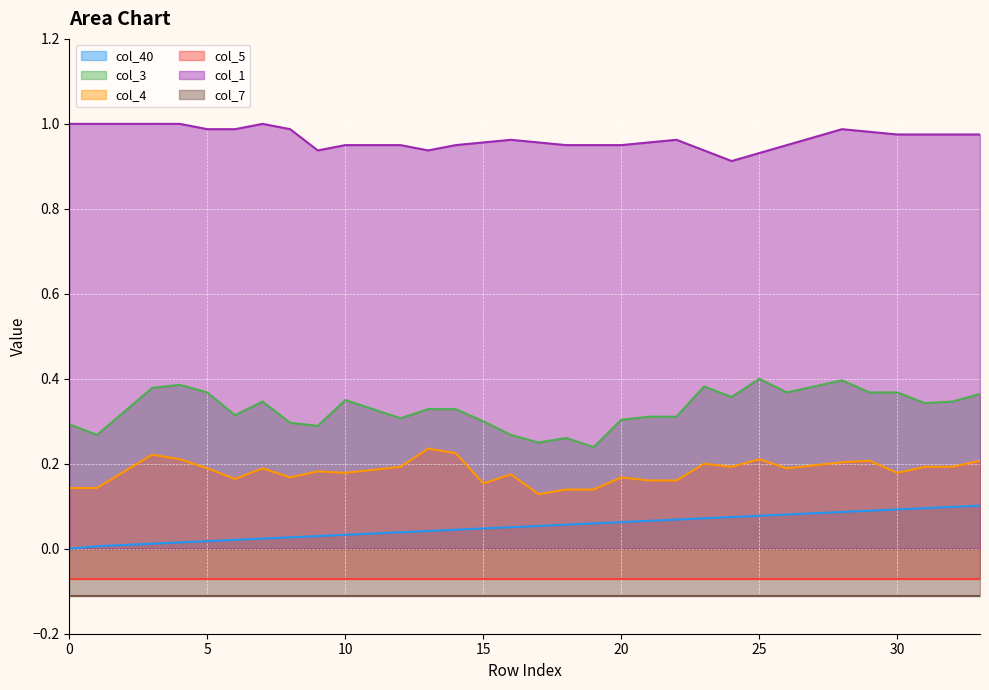

True or false: col_3 and col_4 intersect in this chart.

False